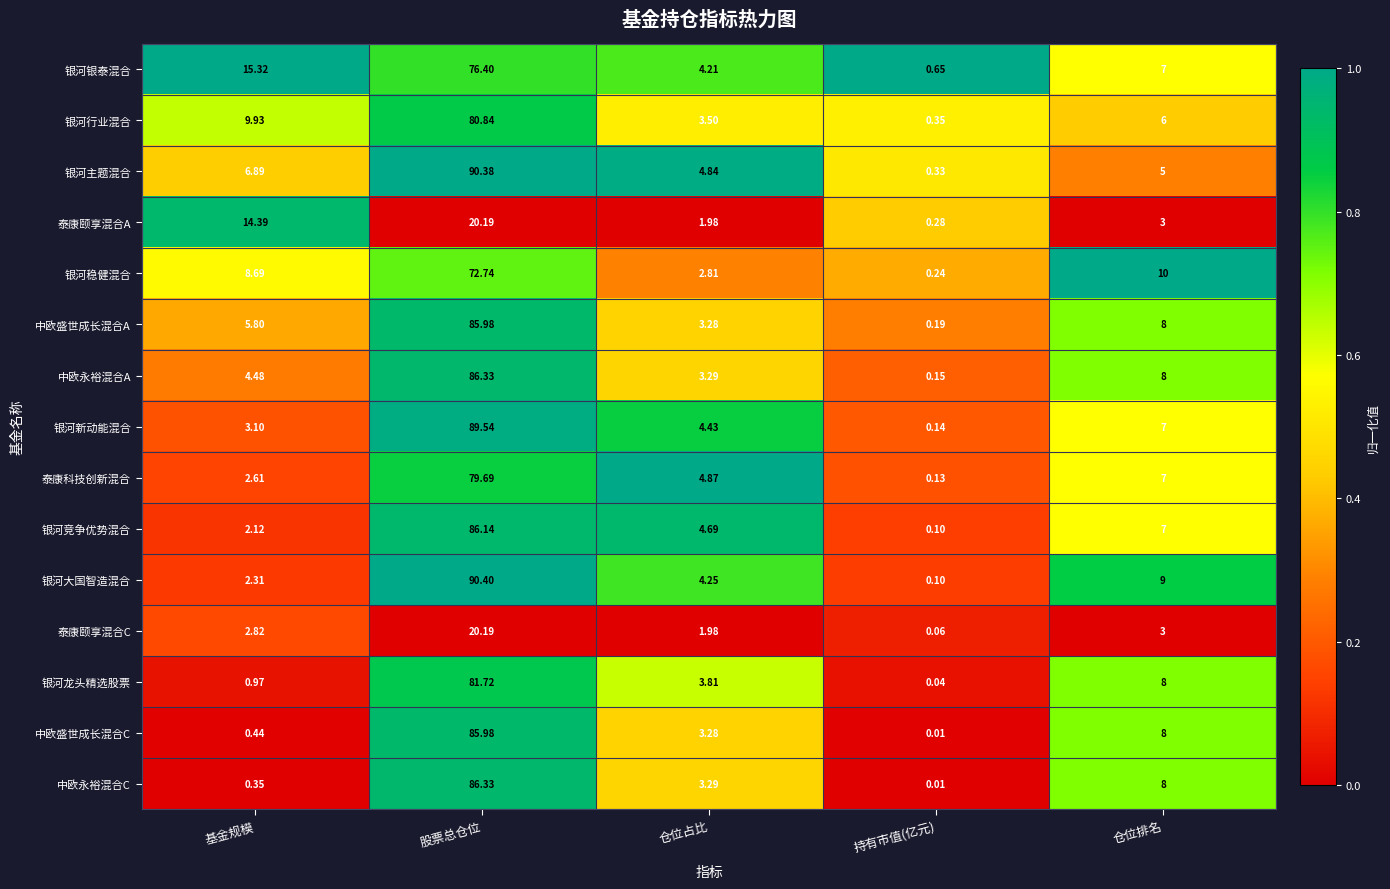

At which category is the sum across all series the highest?

股票总仓位